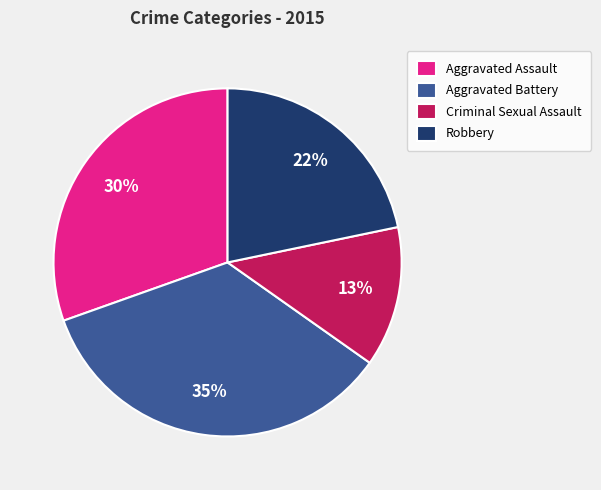

Do Robbery and Aggravated Battery together represent more than half of the pie?

Yes